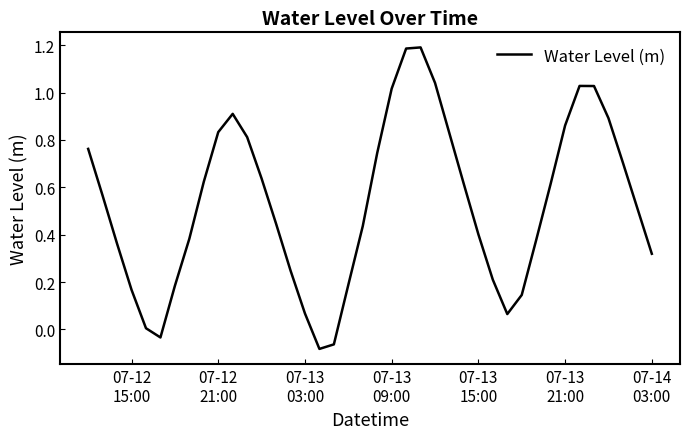

What is the difference between the maximum and minimum values?

1.3